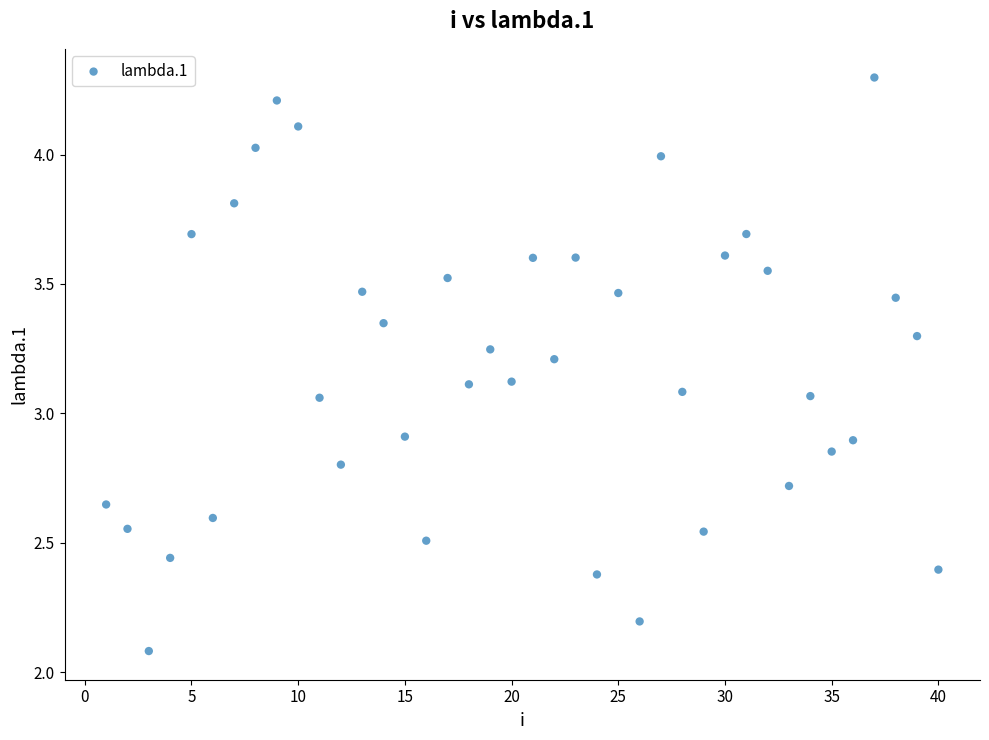

What is the range of Y values (max minus min)?

2.2